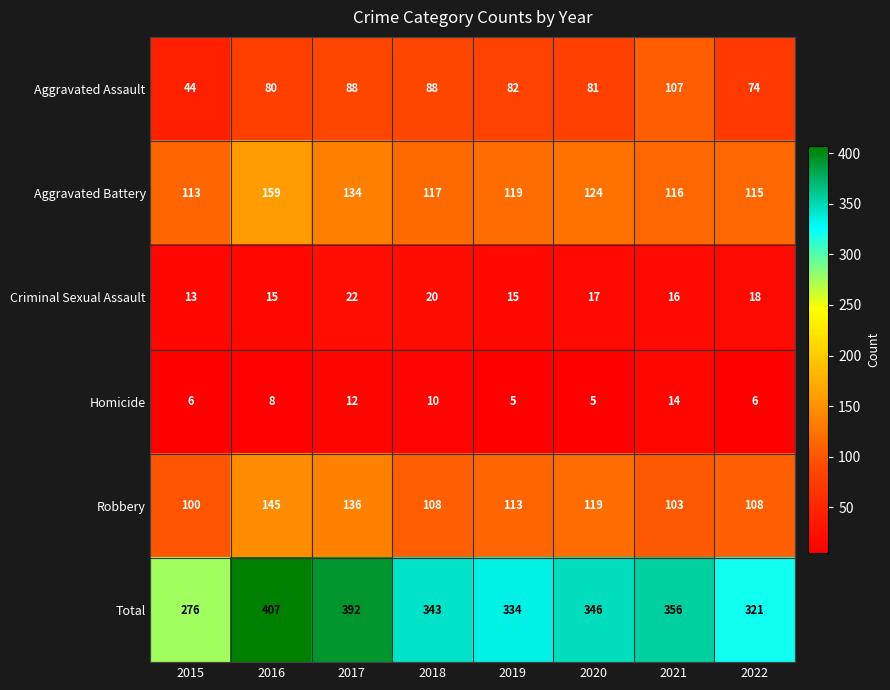

What is the minimum value shown in the chart?

5